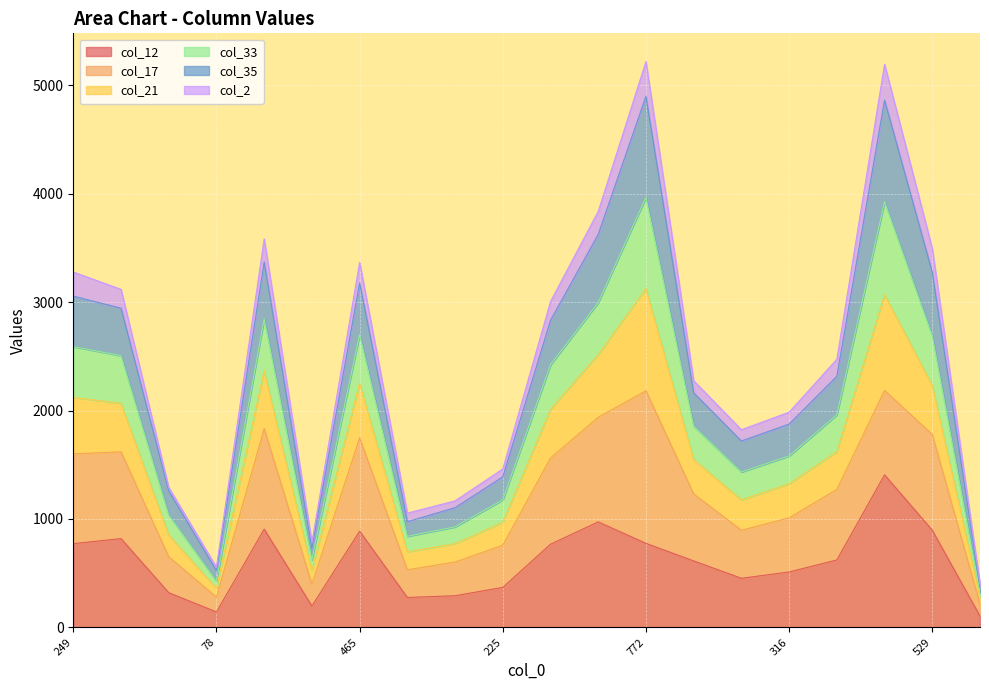

What position from the right is 529?

2